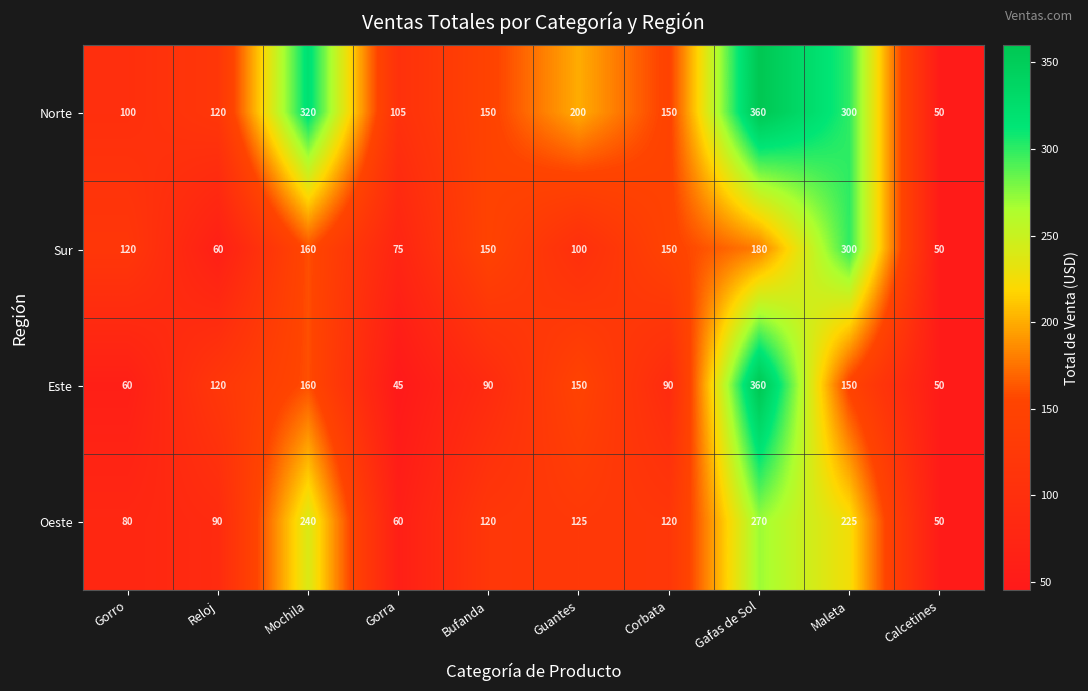

Between Mochila and Gafas de Sol, which series saw the biggest shift?

Este